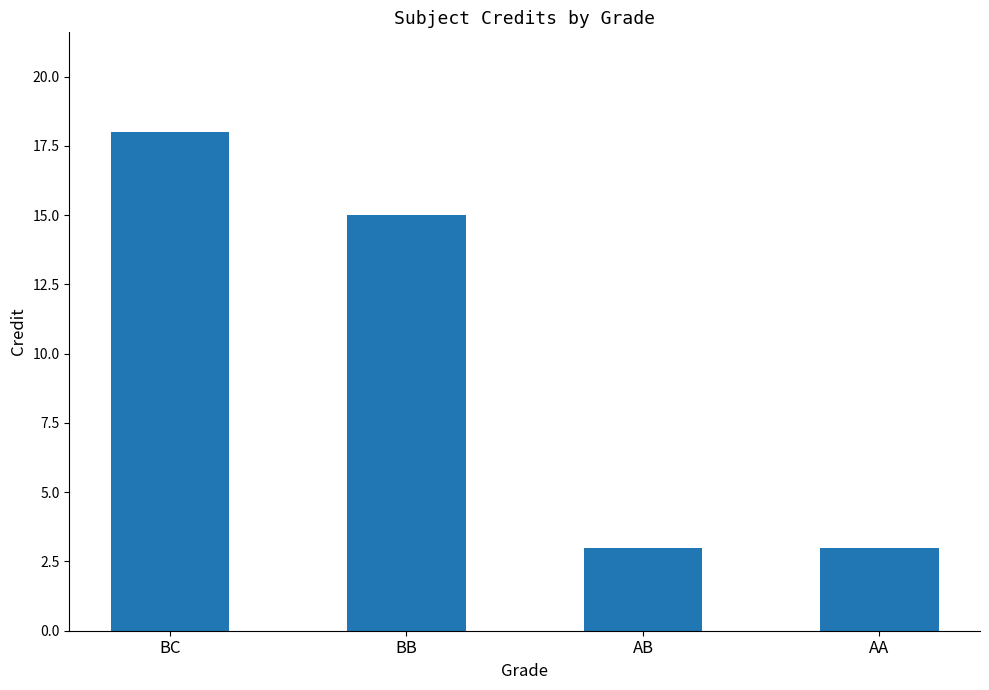

Approximately how many times larger is the value at AB compared to AA?

1.0